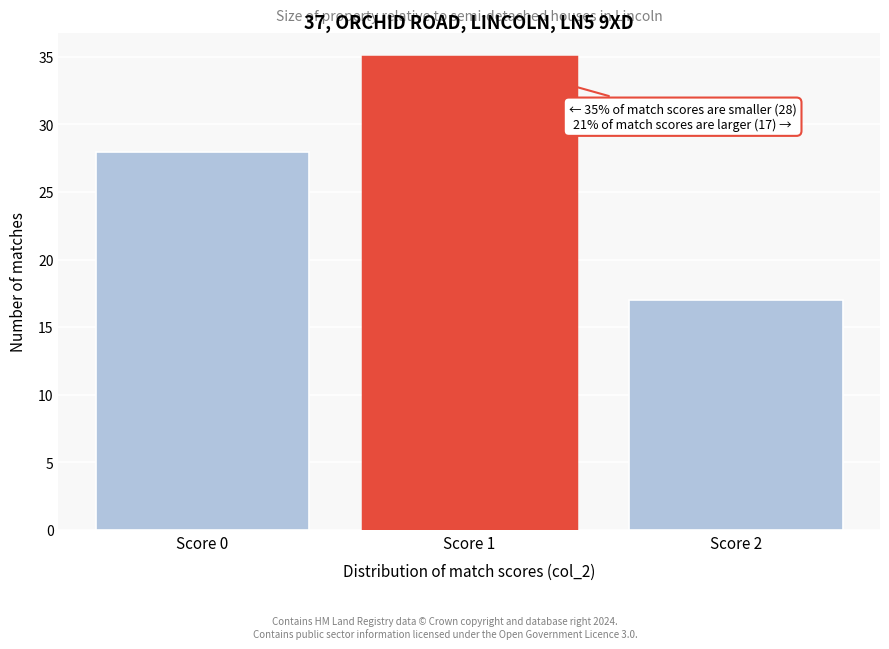

Over which range of the x-axis is the bar tallest?

0.5 to 1.5